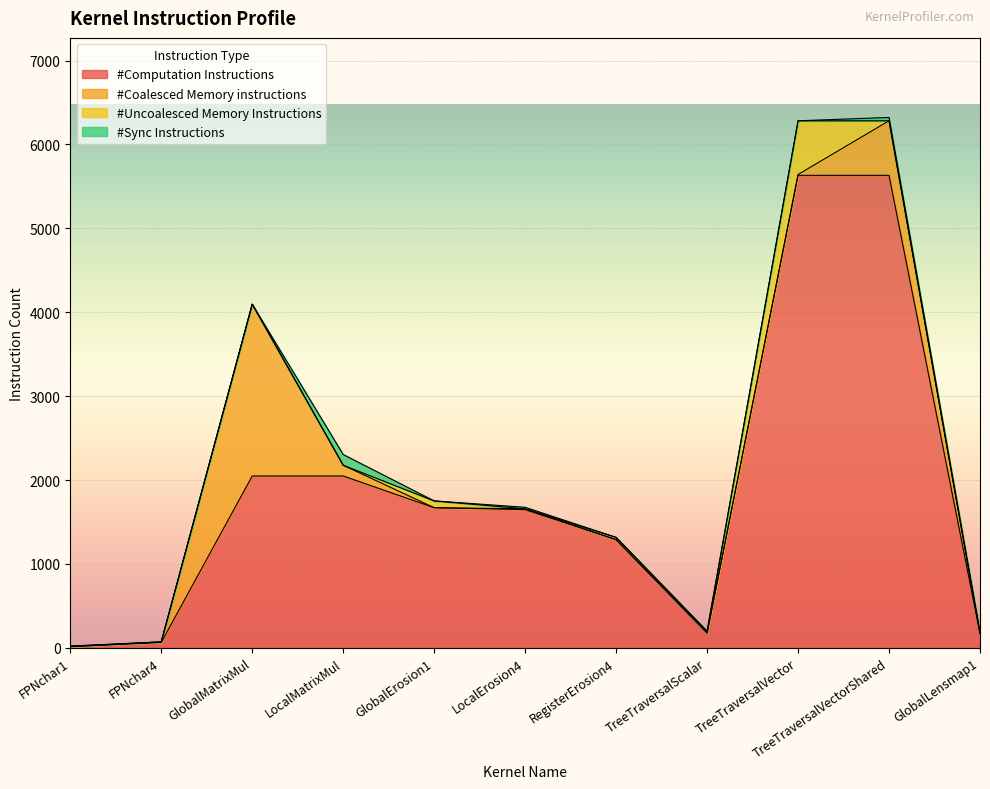

What is the sum of all #Uncoalesced Memory Instructions values?

786